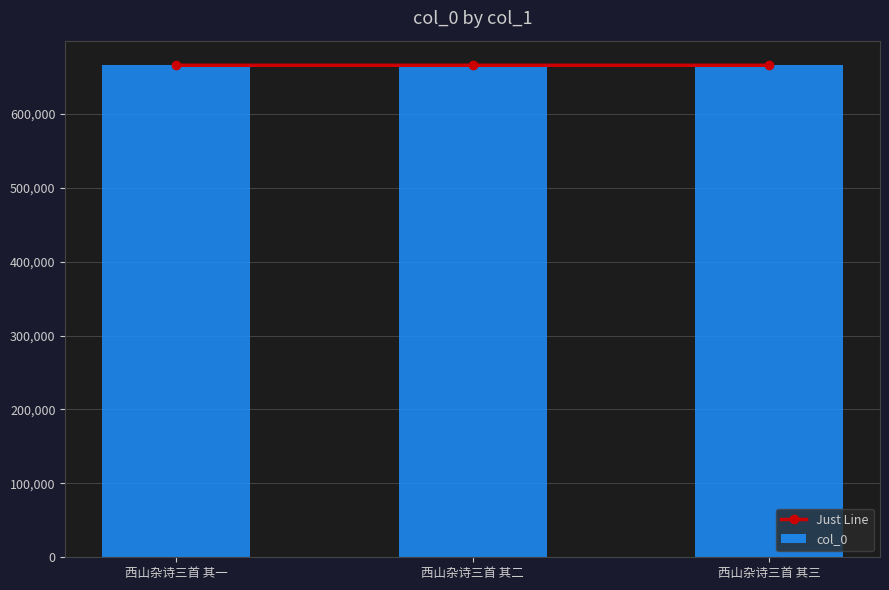

What is the average value of the col_0 series?

665671